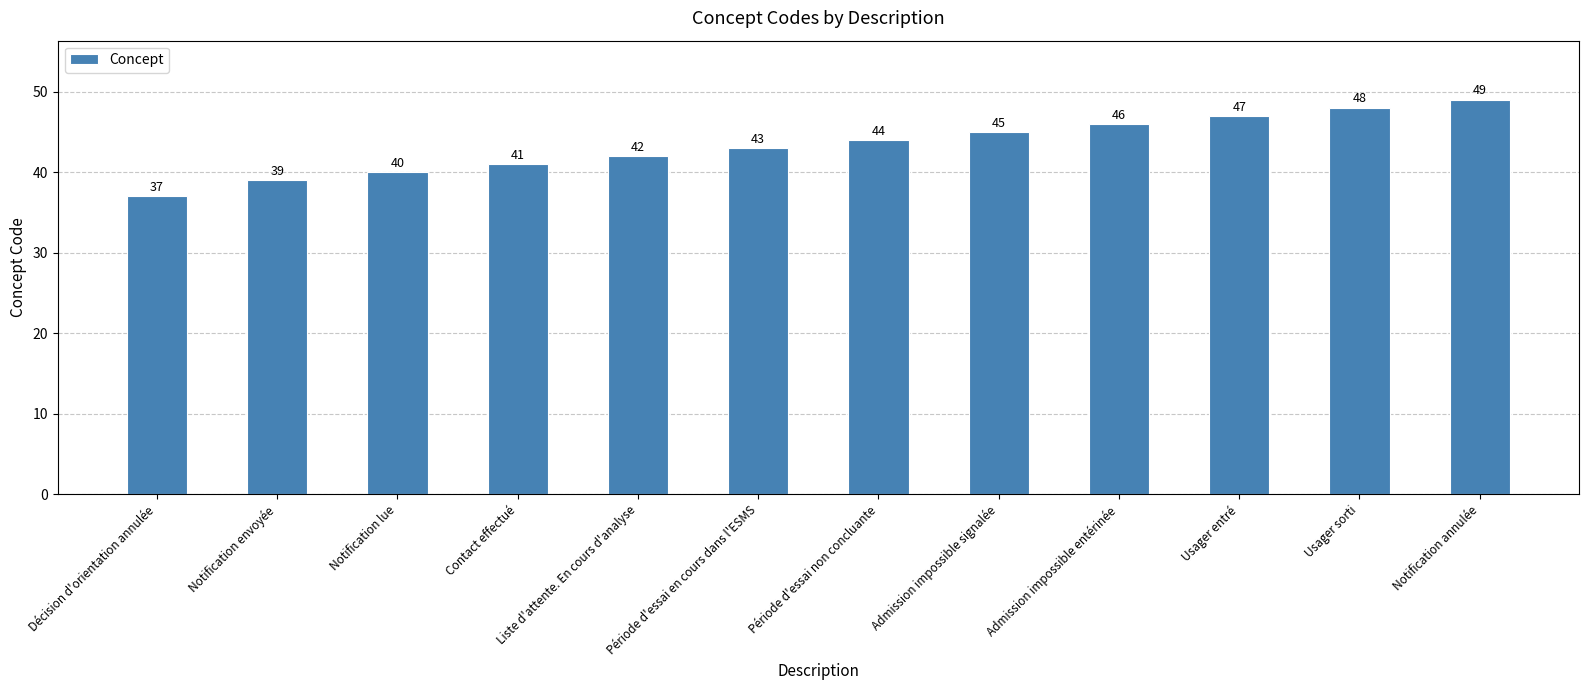

Rank the categories by value from highest to lowest.

Notification annulée, Usager sorti, Usager entré, Admission impossible entérinée, Admission impossible signalée, Période d'essai non concluante, Période d'essai en cours dans l'ESMS, Liste d'attente. En cours d'analyse, Contact effectué, Notification lue, Notification envoyée, Décision d'orientation annulée